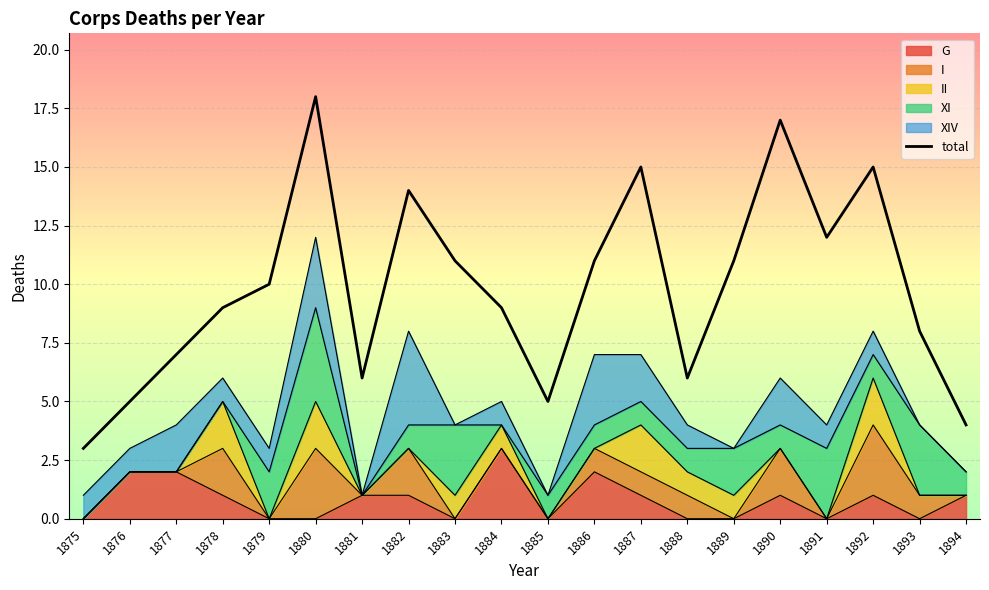

How many values exceed 10?

9